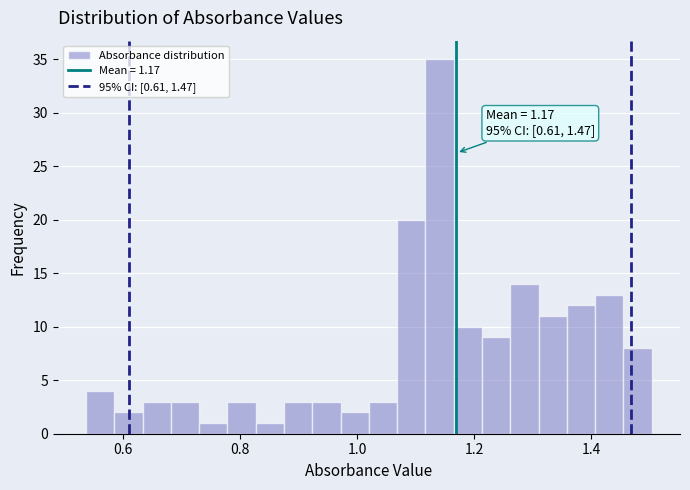

Around what value on the x-axis is the tallest bar? Give the approximate position of its centre, as read against the axis.

1.14